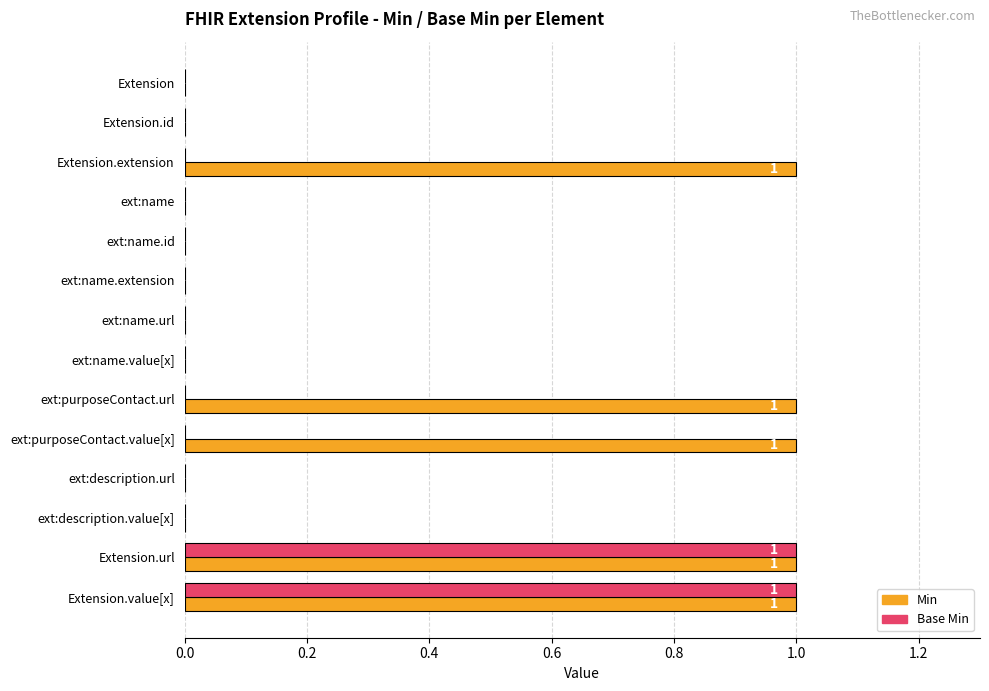

Which series changed the most between Extension and ext:purposeContact.value[x]?

Min